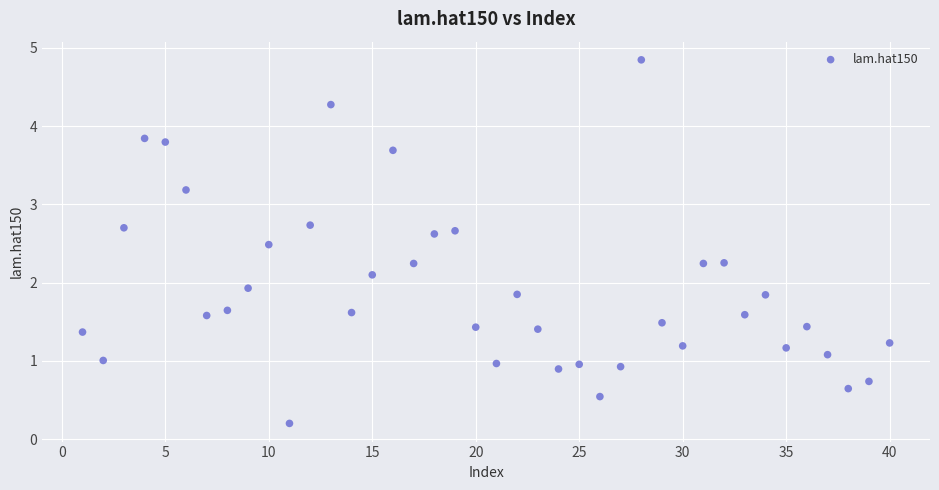

What is the range of X values (max minus min)?

39.0